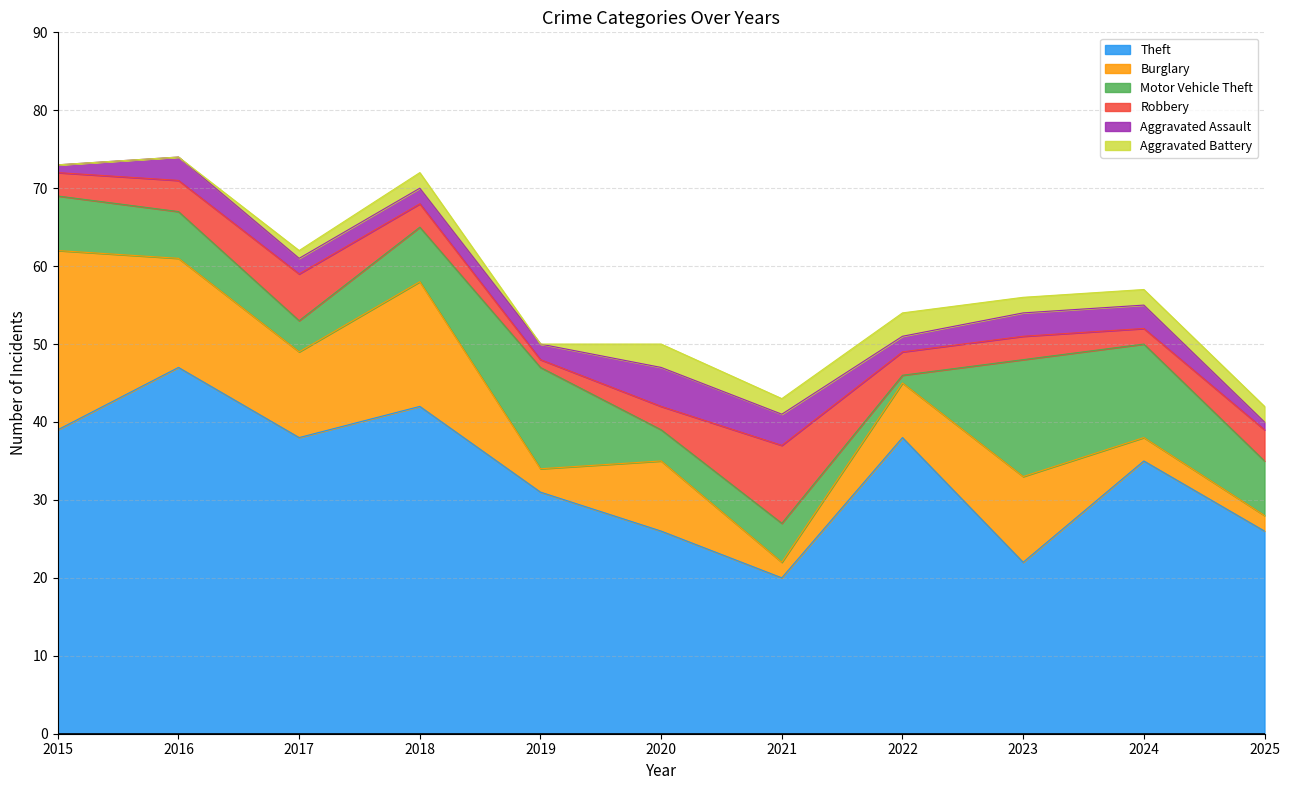

Between which two adjacent categories do Aggravated Assault and Aggravated Battery first intersect?

2021 and 2022